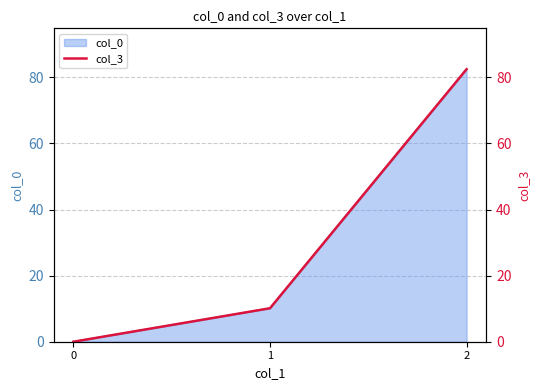

Which has a higher value, 0 or 2?

2